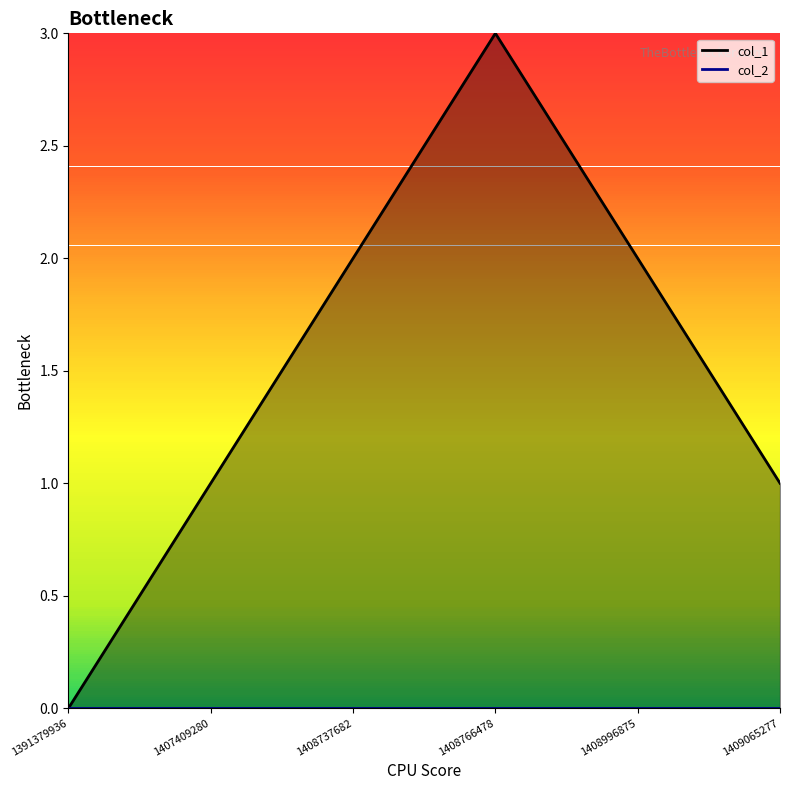

What is the difference between the maximum and second lowest values?

2